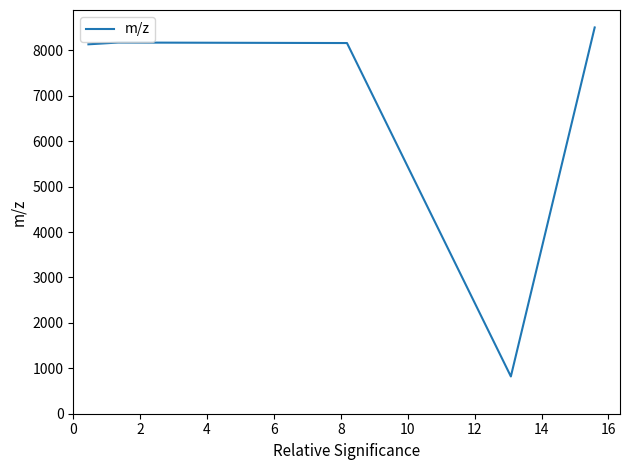

What is the average value?

6757.7